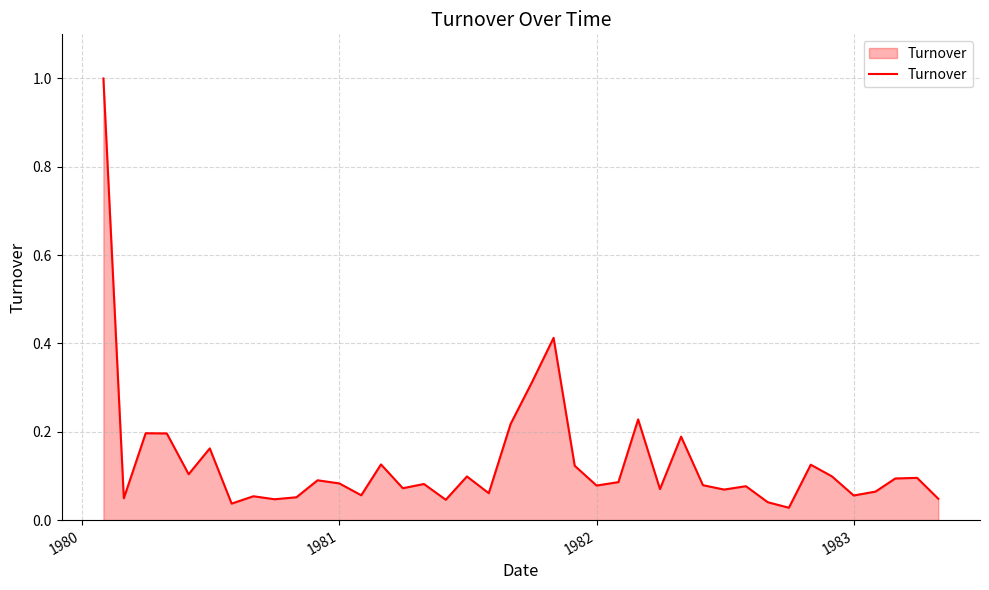

What is the difference between the maximum and minimum values?

1.0